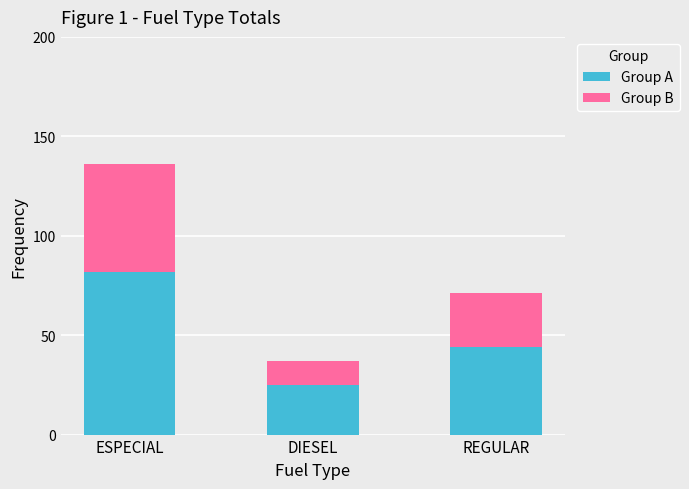

Which category has the highest value in the Group A series?

ESPECIAL